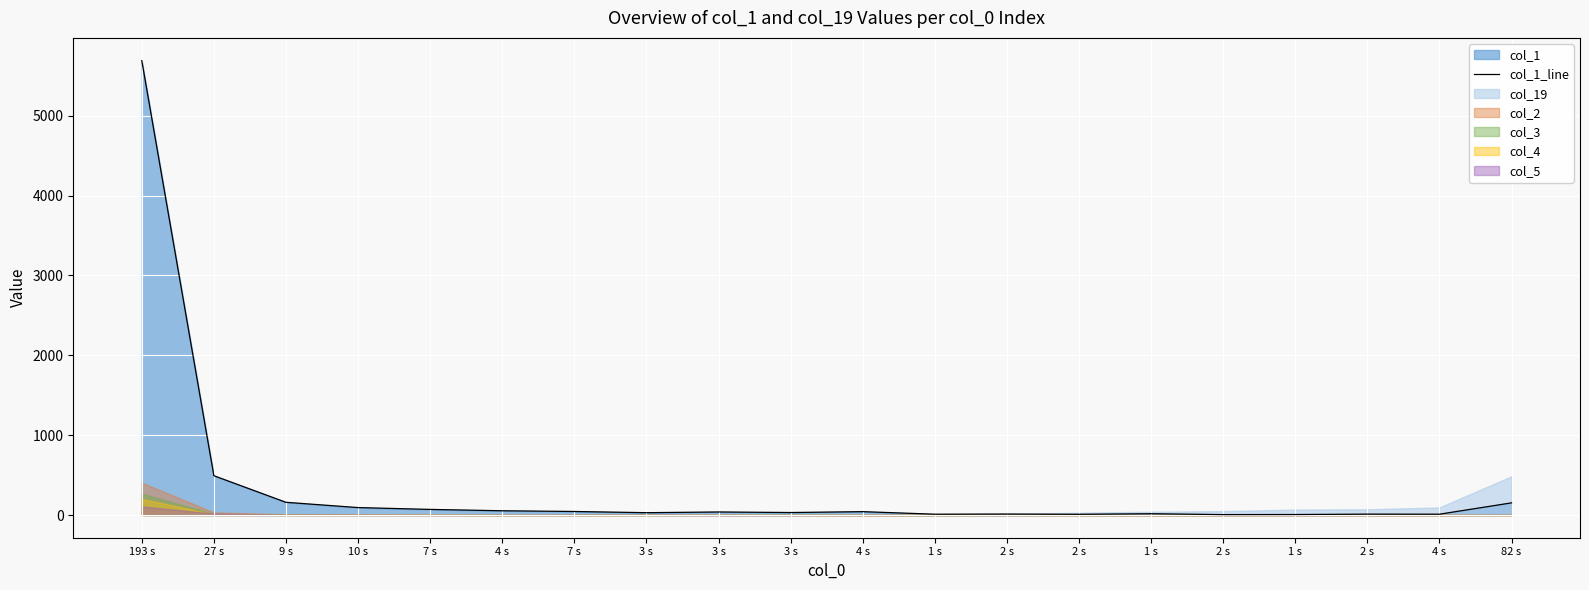

Reading right to left, what are all the values shown in this chart?

82 s=152	4 s=10	2 s=11	1 s=6	2 s=5	1 s=16	2 s=9	2 s=12	1 s=10	4 s=42	3 s=31	3 s=38	3 s=29	7 s=44	4 s=53	7 s=70	10 s=93	9 s=159	27 s=492	193 s=5690